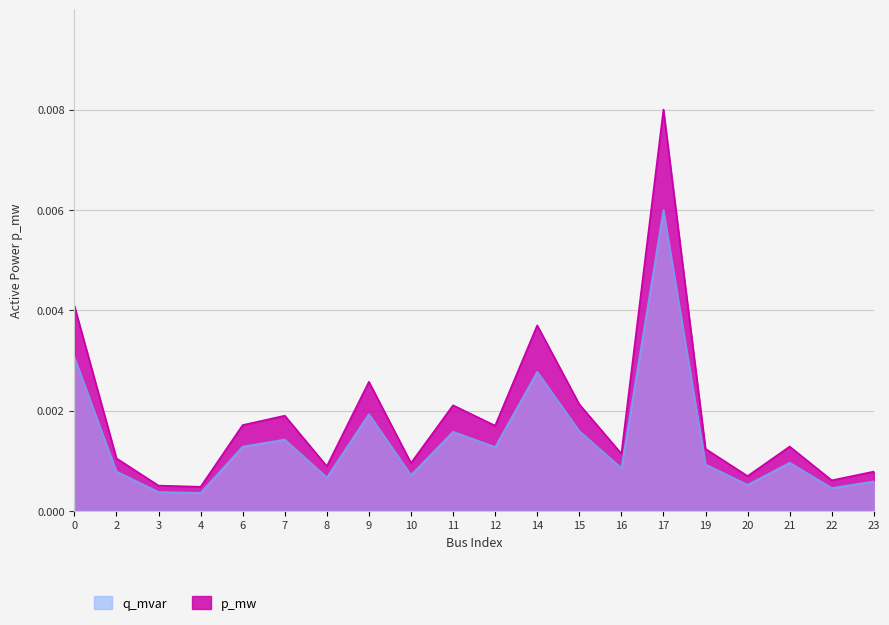

Which series has the widest spread of values?

p_mw